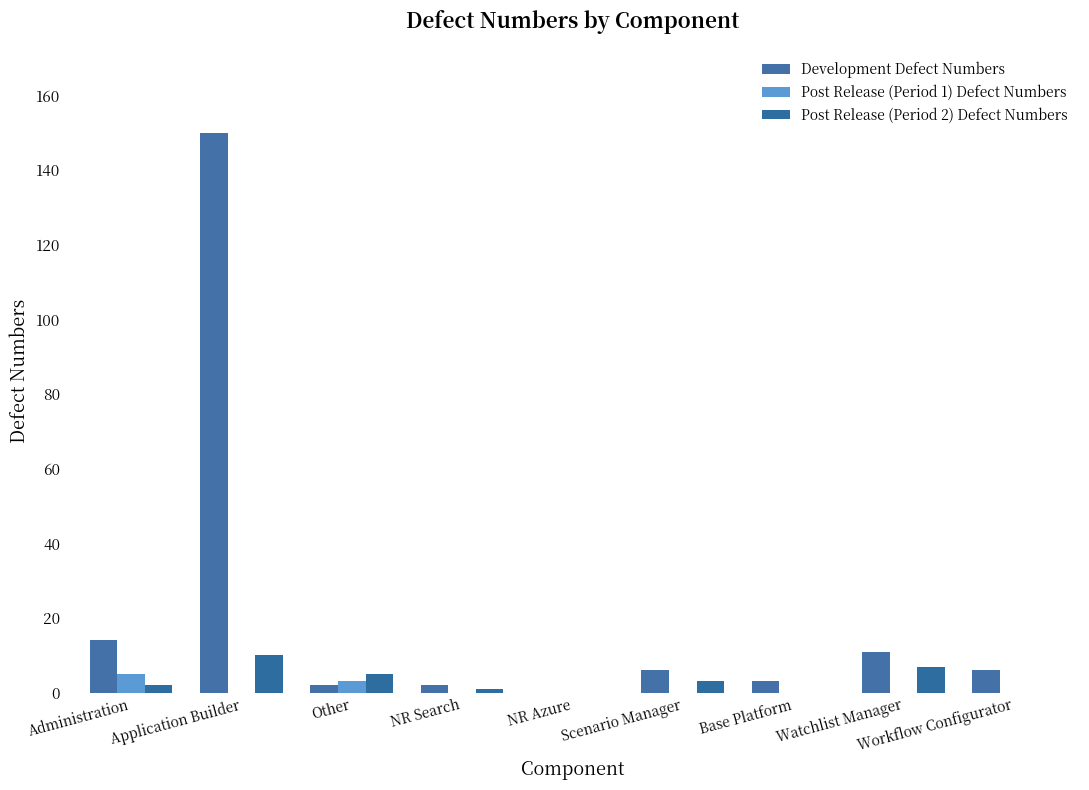

Between NR Azure and Workflow Configurator, which series saw the biggest shift?

Development Defect Numbers